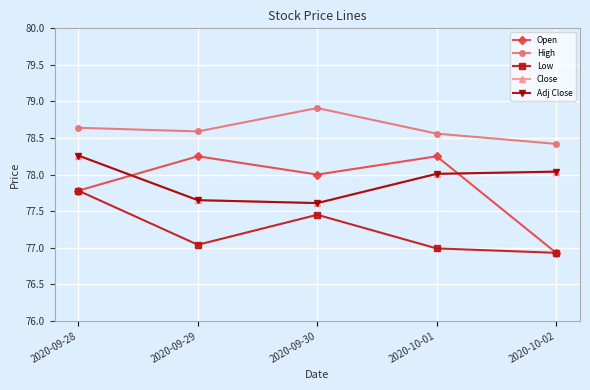

What is the label of the 2nd point from the left?

2020-09-29